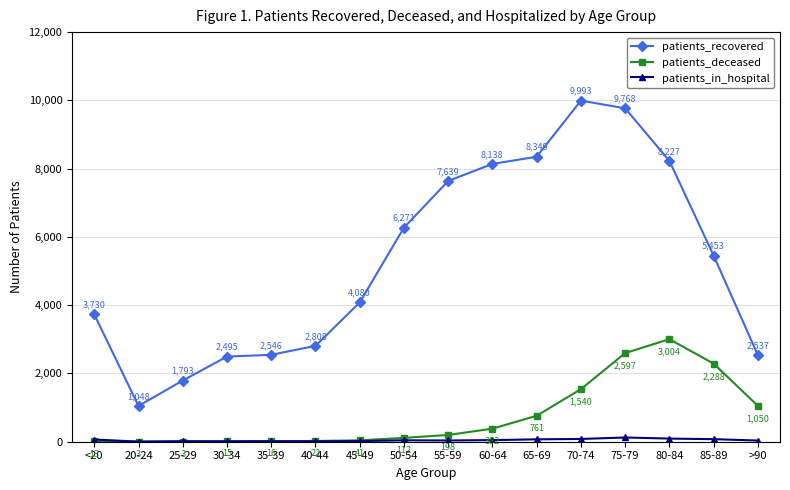

What is the total value across all series at 85-89?

7816